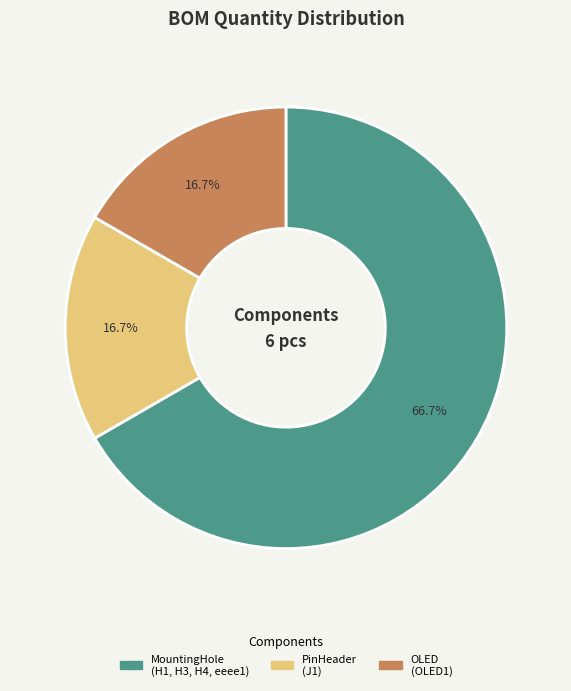

Is there a majority slice in this chart?

Yes